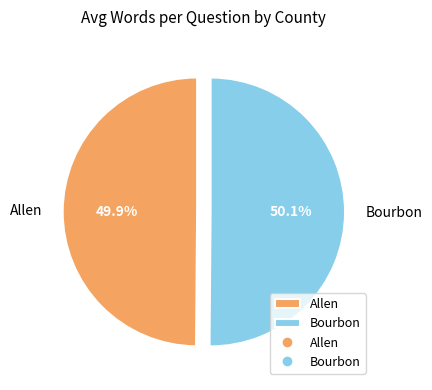

To the nearest percent, what is the combined percentage of Allen and Bourbon?

100%